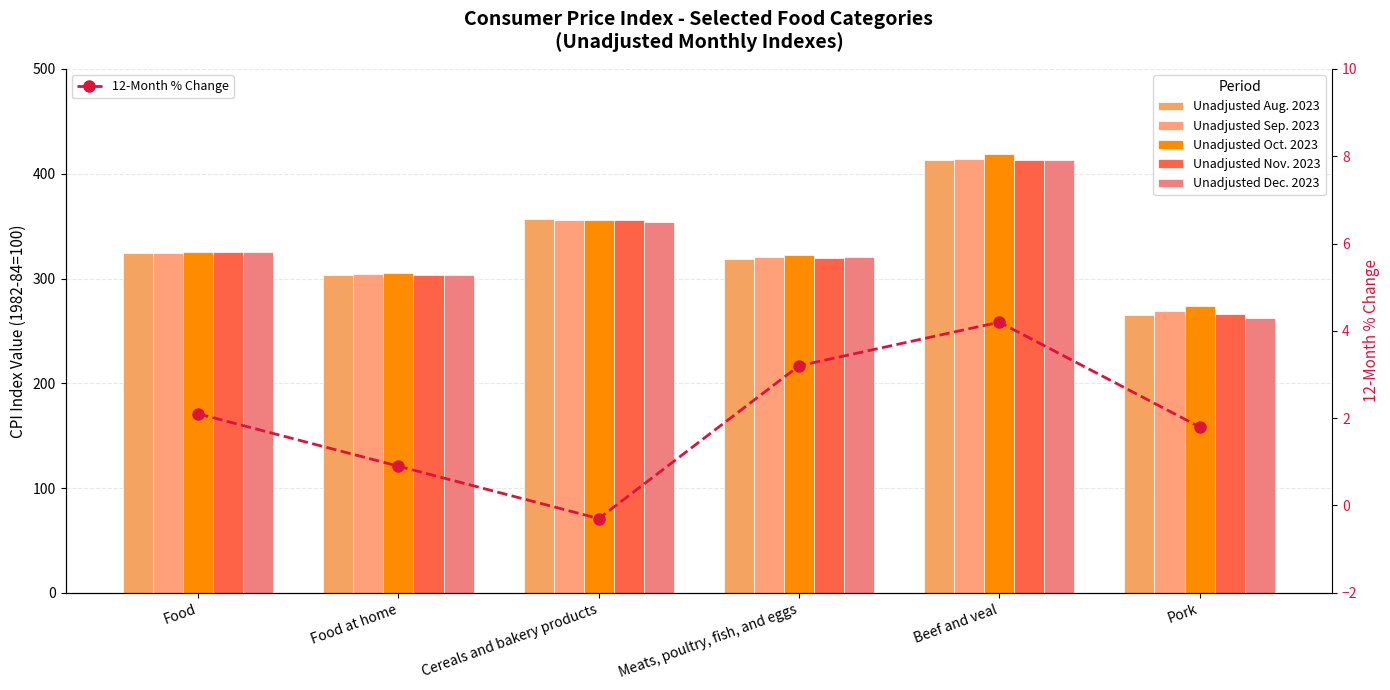

What is the maximum value shown in the chart?

418.5